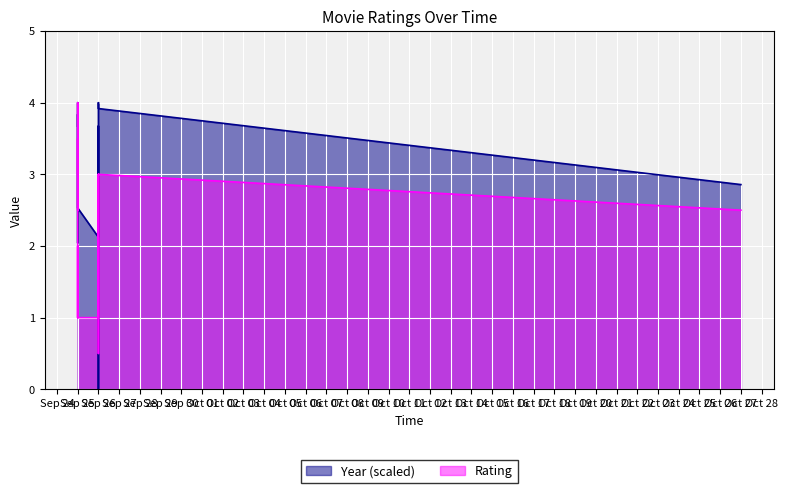

Where is Rating nearest to the value 2?

Sep 25